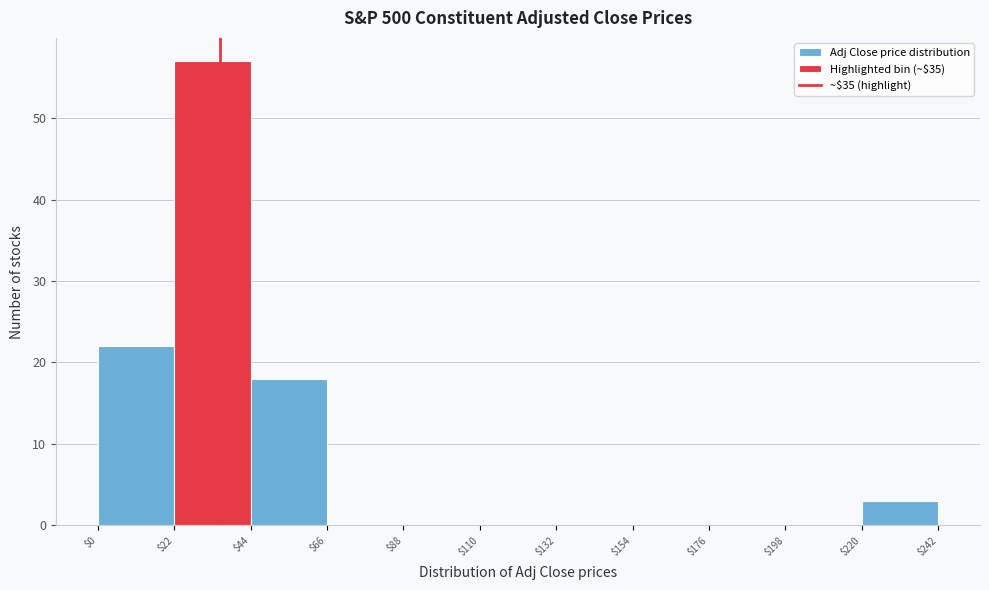

Over which range of the x-axis is the bar tallest?

$22 to $44